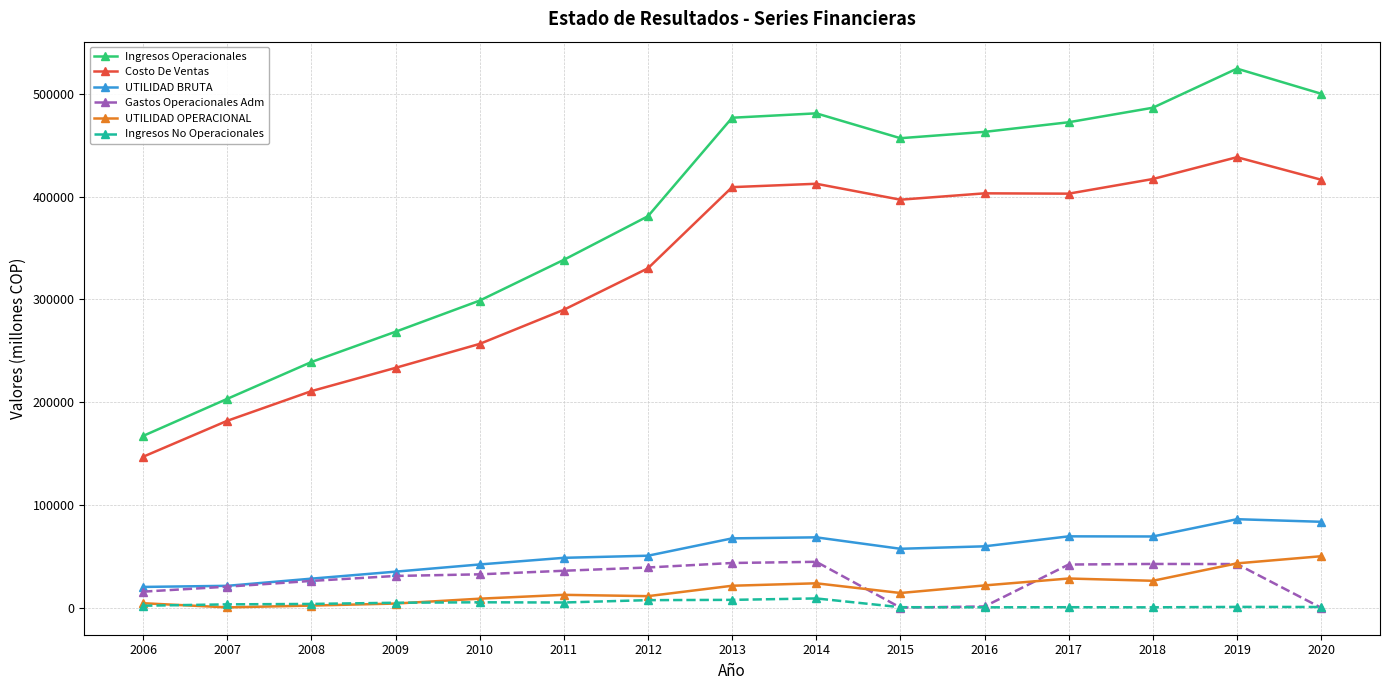

Between 2009 and 2017, which series saw the biggest shift?

Ingresos Operacionales